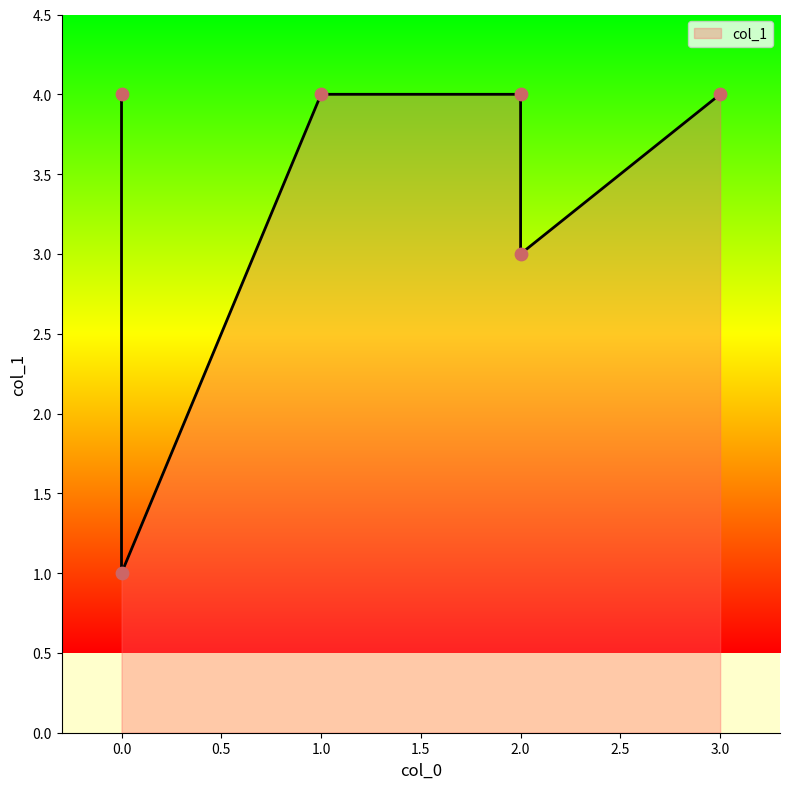

Approximately how many times larger is the value at 2 compared to 0?

3.0